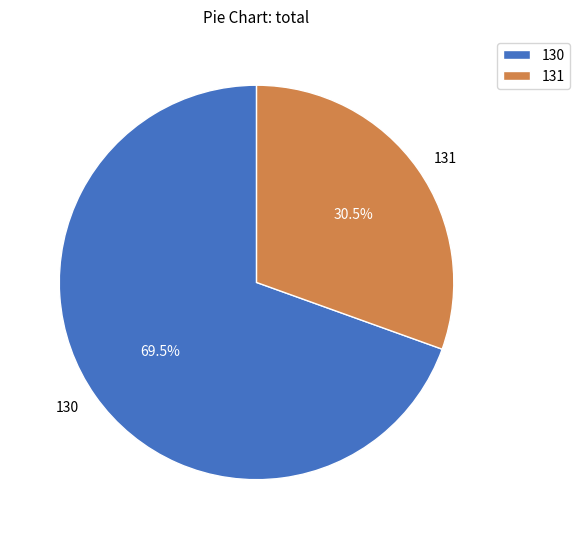

Is 131 the majority of the pie?

No